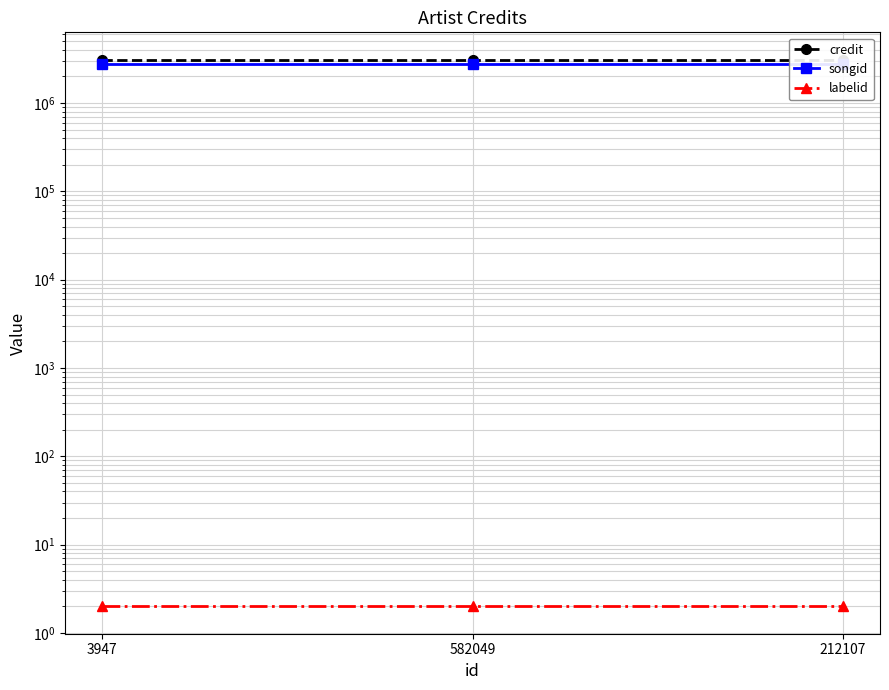

Count the number of data series in this chart.

3